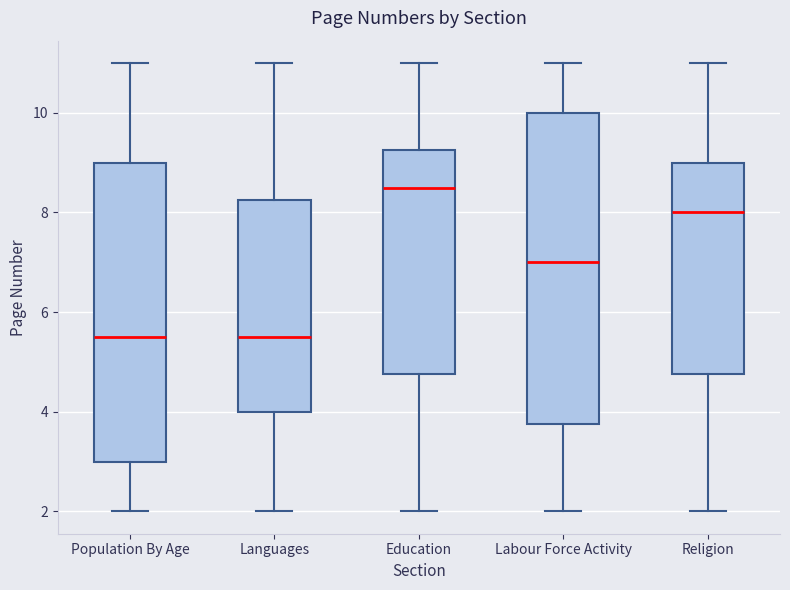

Which box is the tallest, from its lower edge to its upper edge?

Labour Force Activity